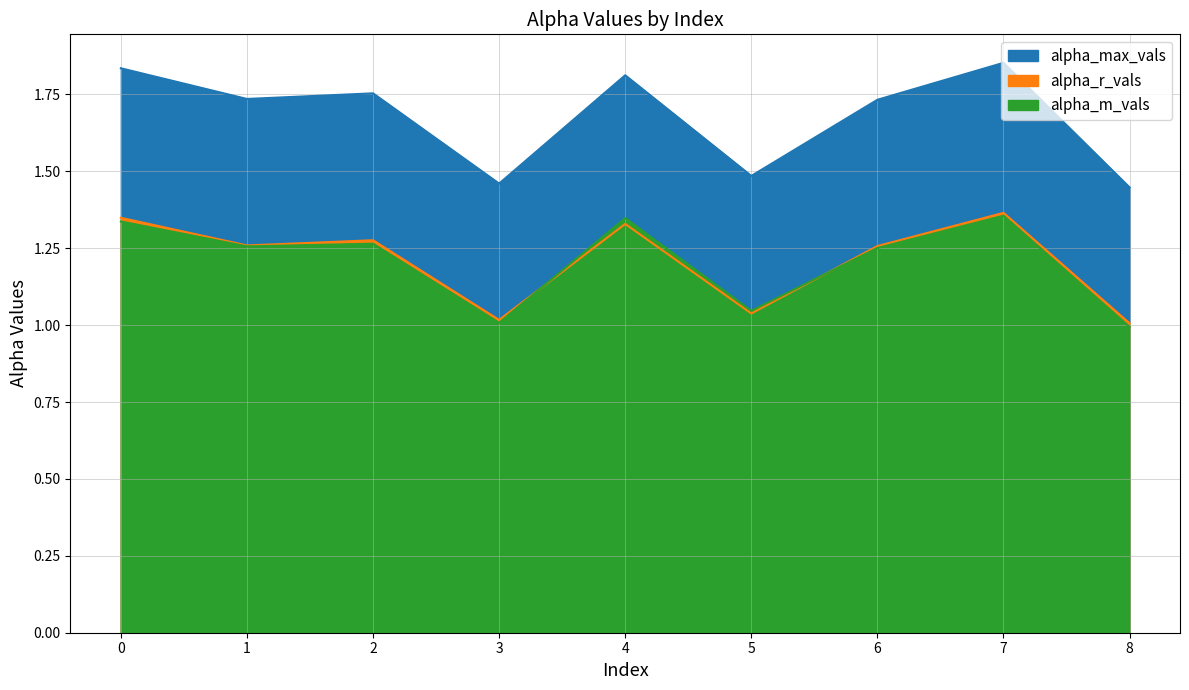

True or false: alpha_r_vals has more than 0 points higher than both neighbors.

True